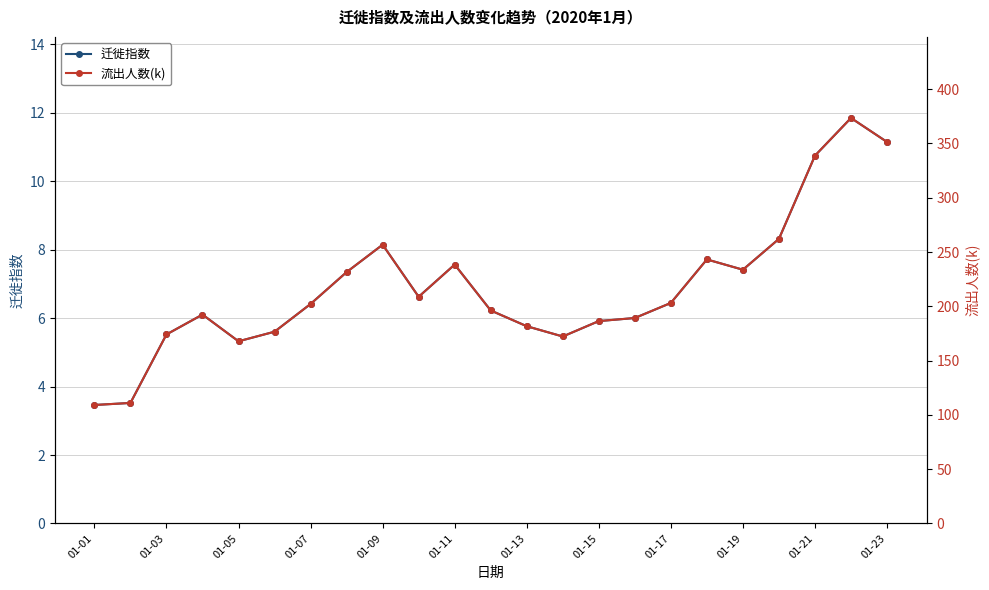

How many interior local valleys does the 迁徙指数 series have?

4